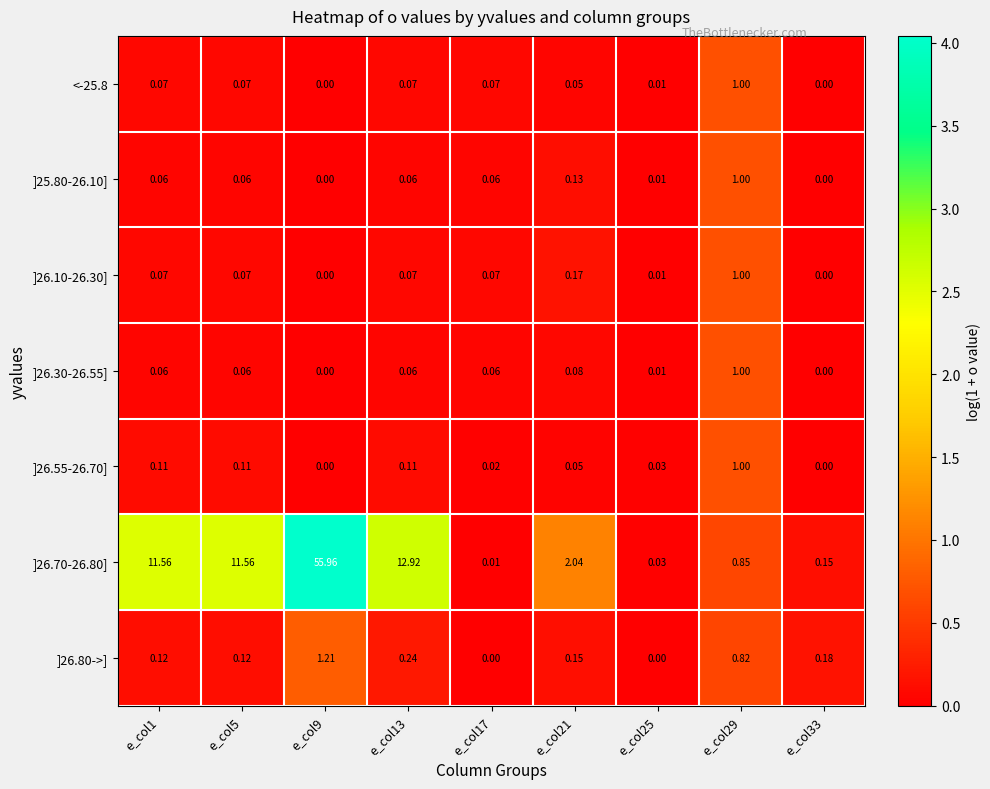

Is the value of ]26.10-26.30] at e_col9 greater than the value of ]26.70-26.80] at e_col9?

No